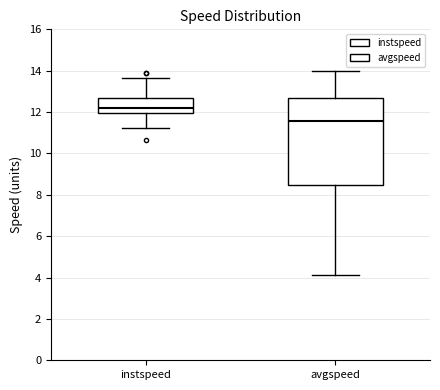

Reading left to right, read every box against the y-axis: the position of its median line, the range the box covers, and the ends of its whiskers. The values are not printed on the chart, so give them approximately, as read against the axis.

instspeed: median 12.2, box 12.0 to 12.6, whiskers 11.2 to 13.6
avgspeed: median 11.6, box 8.4 to 12.6, whiskers 4.2 to 14.0